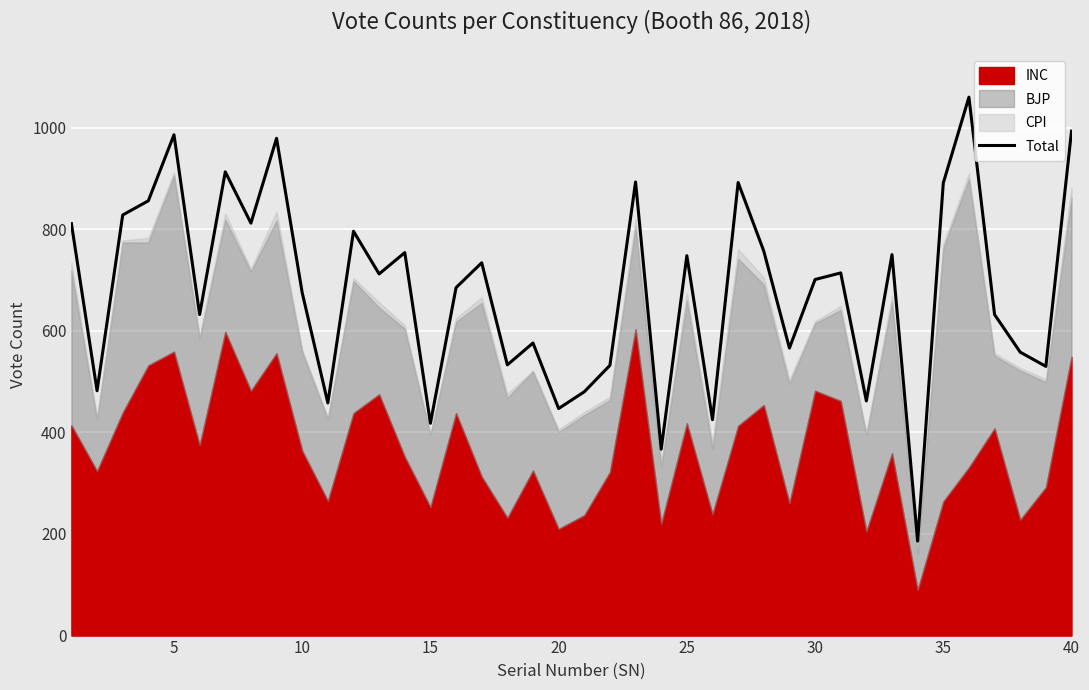

What is the minimum value shown in the chart?

186